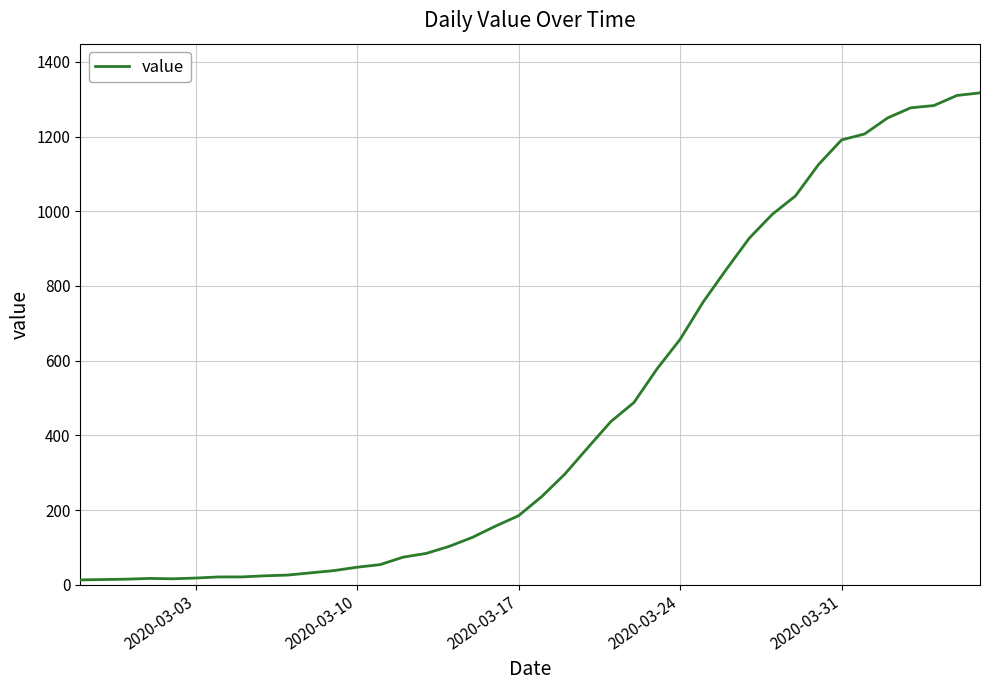

What is the greatest value displayed?

1317